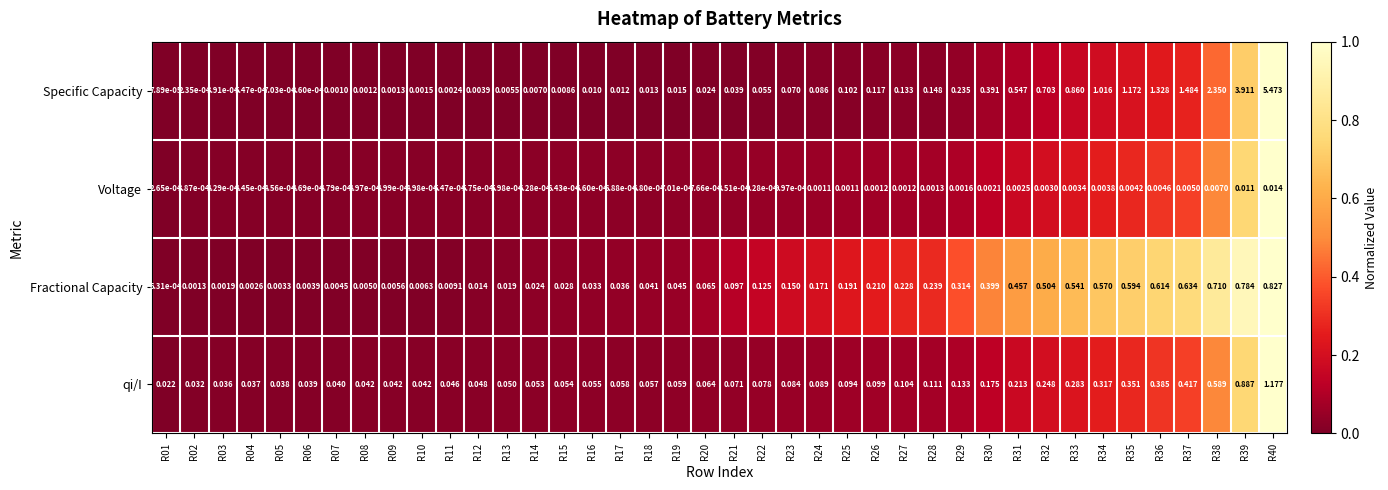

Between R07 and R11, which series saw the biggest shift?

qi/I